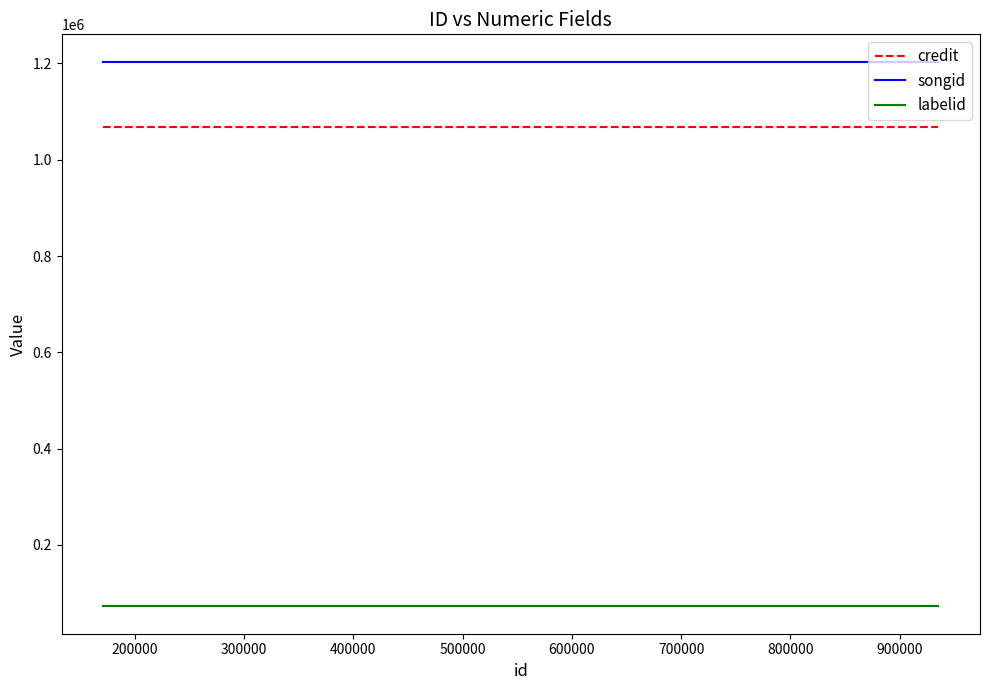

What is the greatest value displayed?

1203895